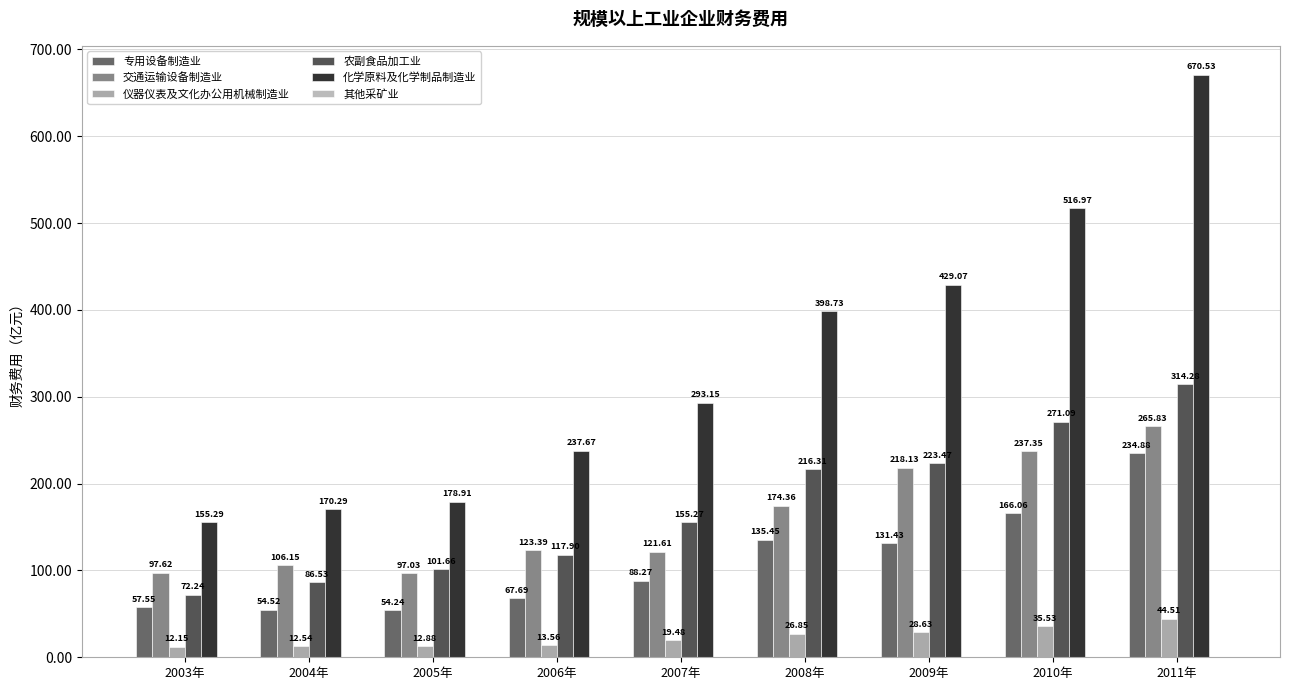

Count the number of categories in the chart.

9